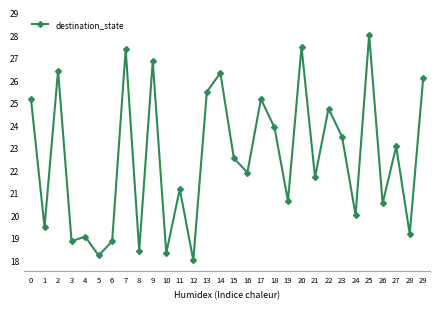

How many data points are less than 22?

15